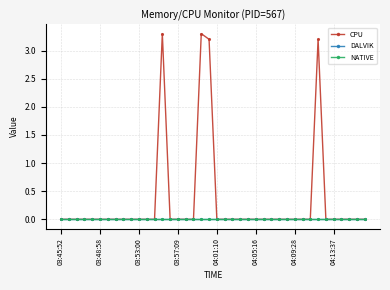

At how many categories does at least one series exceed 2?

4